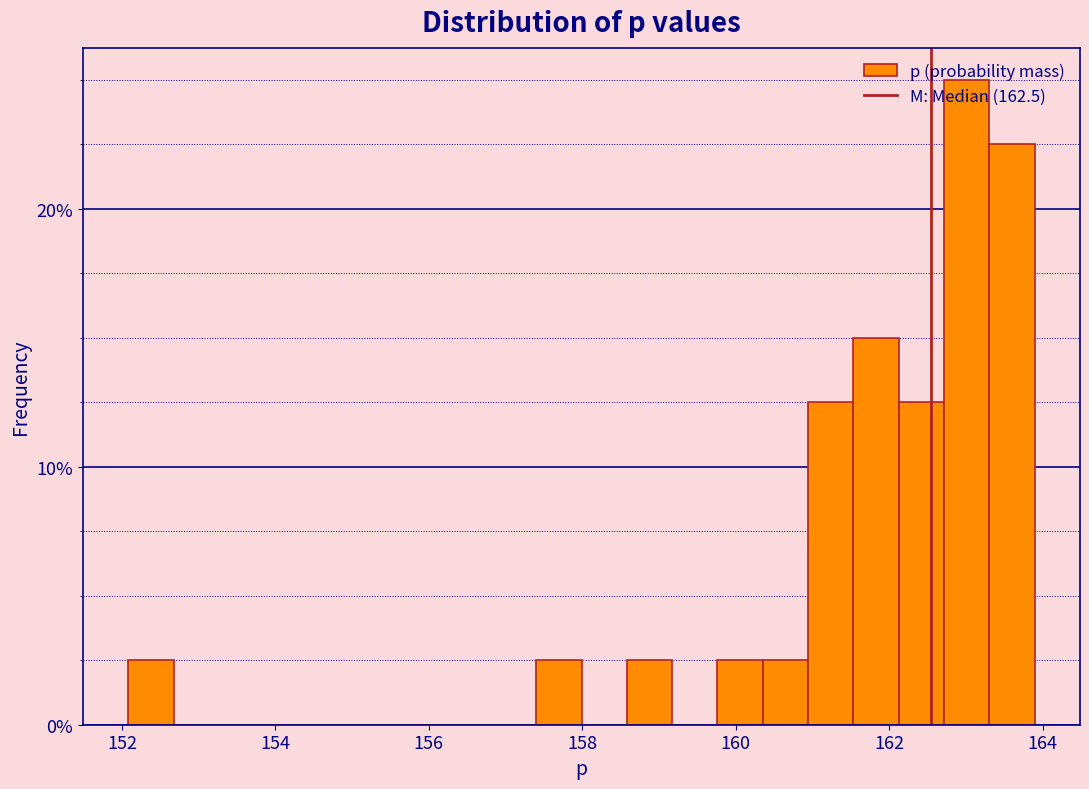

Around what value on the x-axis is the tallest bar? Give the approximate position of its centre, as read against the axis.

163.0